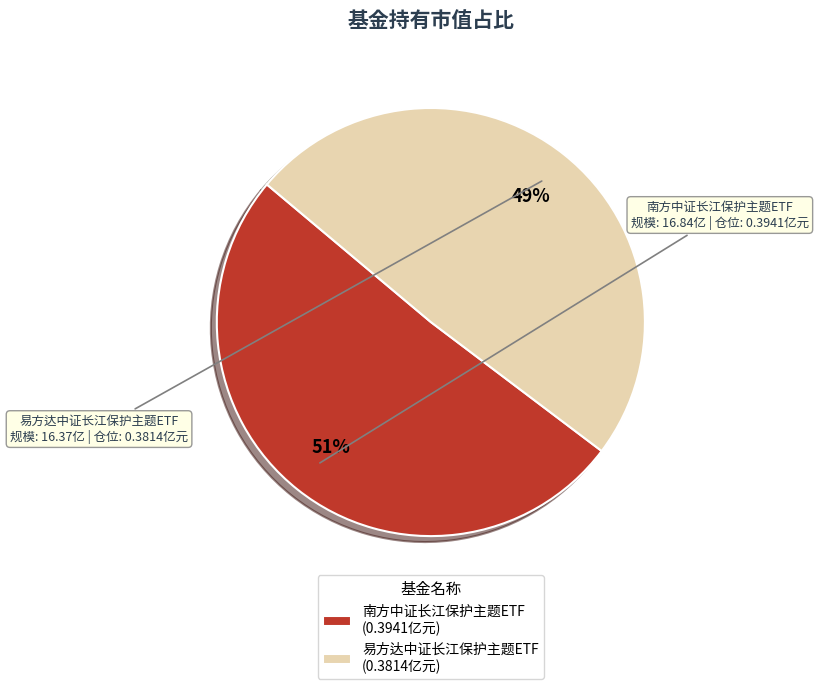

Rank the categories by value from highest to lowest.

南方中证长江保护主题ETF, 易方达中证长江保护主题ETF